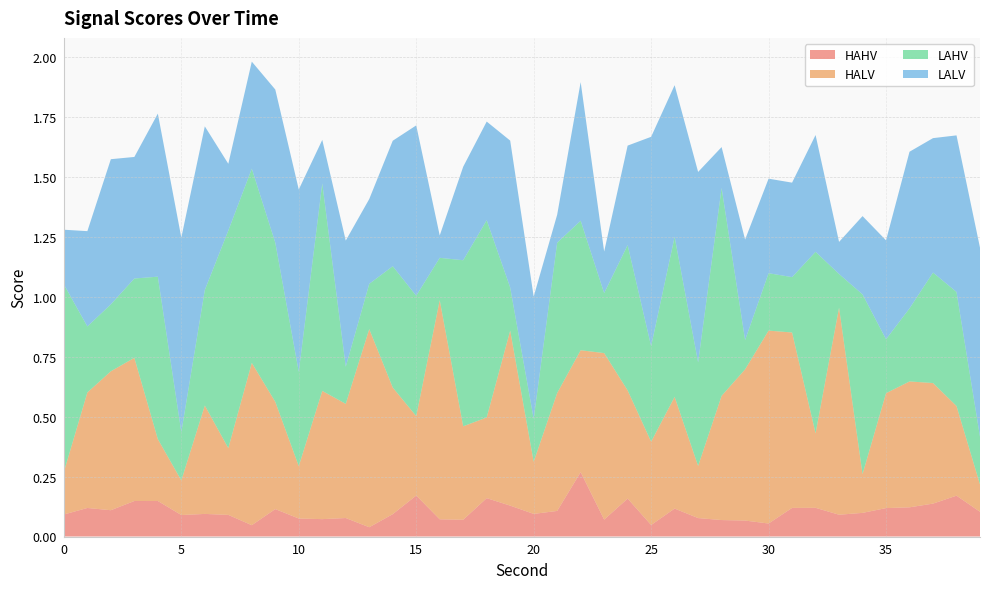

Reading left to right, extract all data points from this chart.

HAHV: 0.1	0.1	0.1	0.1	0.1	0.1	0.1	0.1	0.0	0.1	0.1	0.1	0.1	0.0	0.1	0.2	0.1	0.1	0.2	0.1	0.1	0.1	0.3	0.1	0.2	0.0	0.1	0.1	0.1	0.1	0.1	0.1	0.1	0.1	0.1	0.1	0.1	0.1	0.2	0.1
HALV: 0.2	0.5	0.6	0.6	0.3	0.1	0.5	0.3	0.7	0.4	0.2	0.5	0.5	0.8	0.5	0.3	0.9	0.4	0.3	0.7	0.2	0.5	0.5	0.7	0.5	0.3	0.5	0.2	0.5	0.6	0.8	0.7	0.3	0.9	0.2	0.5	0.5	0.5	0.4	0.1
LAHV: 0.8	0.3	0.3	0.3	0.7	0.2	0.5	0.9	0.8	0.7	0.4	0.9	0.2	0.2	0.5	0.5	0.2	0.7	0.8	0.2	0.2	0.6	0.5	0.3	0.6	0.4	0.7	0.4	0.9	0.1	0.2	0.2	0.8	0.1	0.8	0.2	0.3	0.5	0.5	0.2
LALV: 0.2	0.4	0.6	0.5	0.7	0.8	0.7	0.3	0.4	0.6	0.8	0.2	0.5	0.4	0.5	0.7	0.1	0.4	0.4	0.6	0.5	0.1	0.6	0.2	0.4	0.9	0.6	0.8	0.2	0.4	0.4	0.4	0.5	0.1	0.3	0.4	0.7	0.6	0.7	0.8